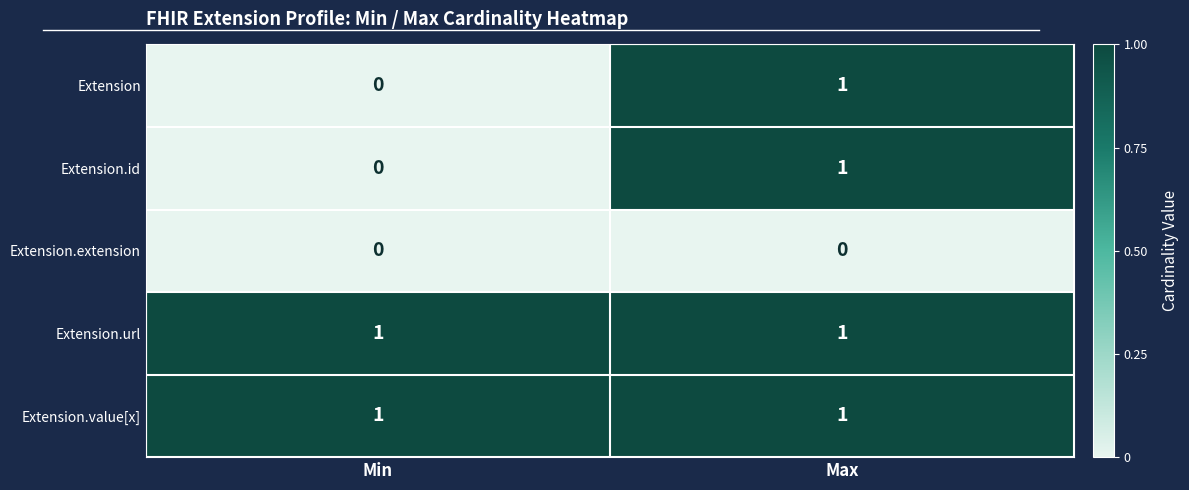

How many distinct data groups are displayed?

5